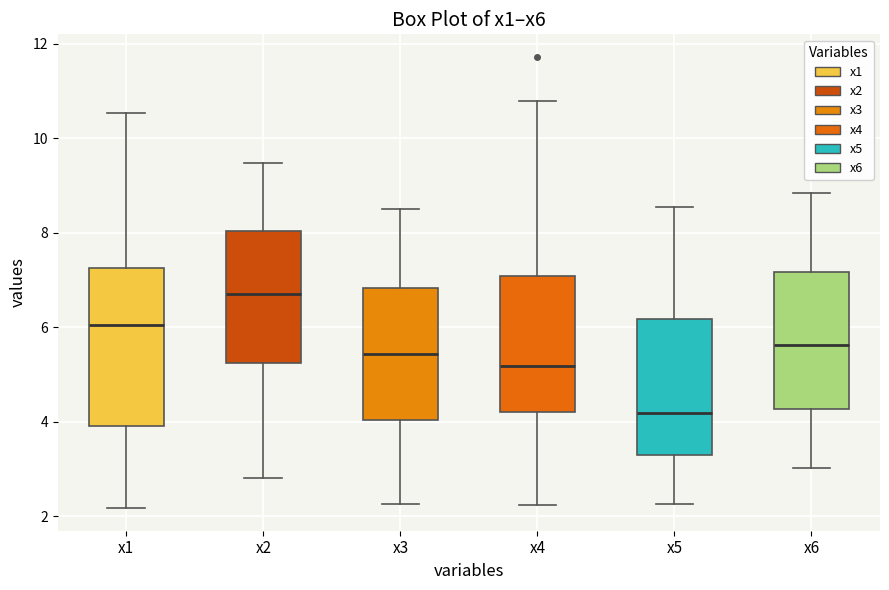

Which box's median line is the lowest?

x5